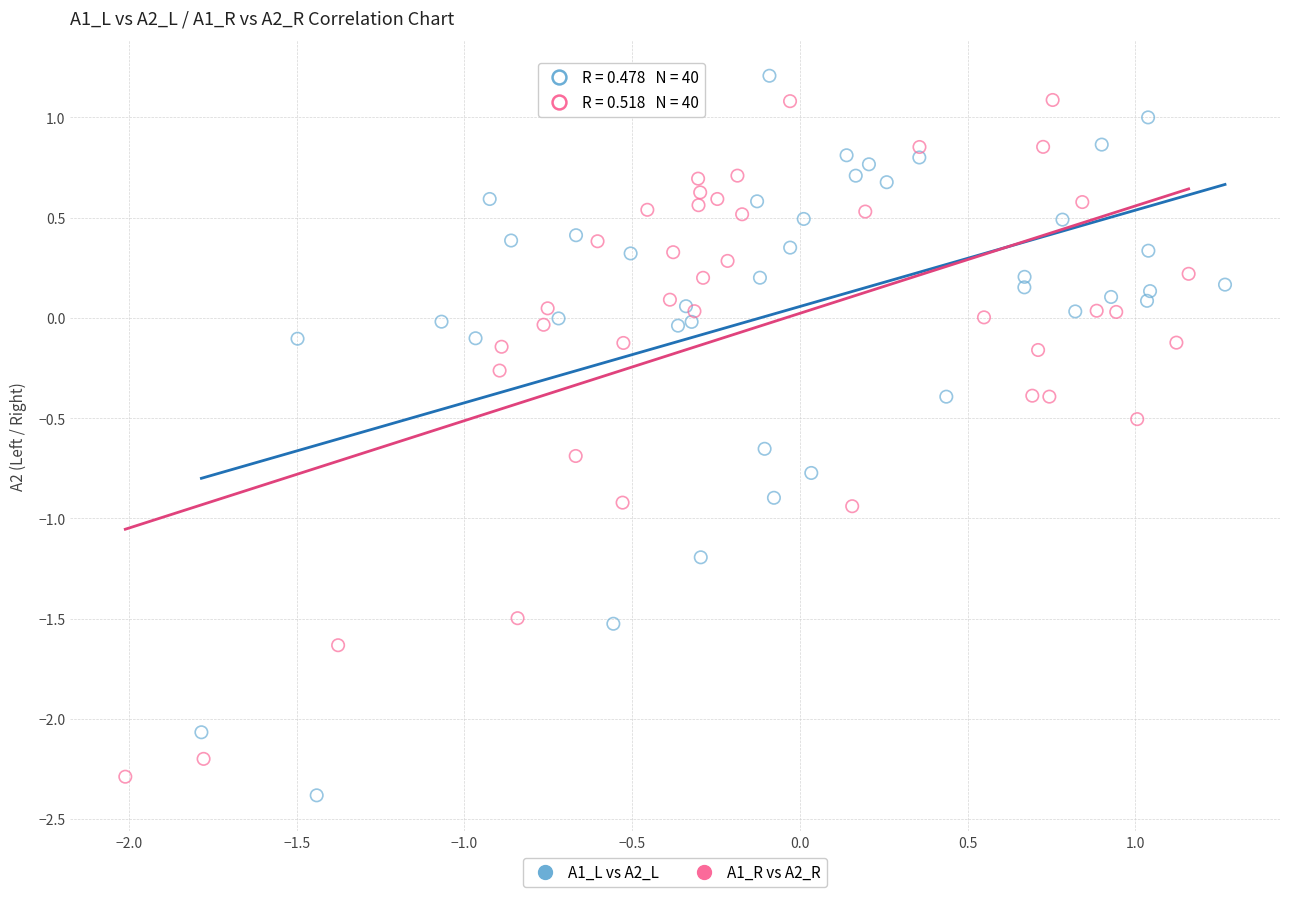

Which series has the largest Y range (max minus min)?

A1_L vs A2_L